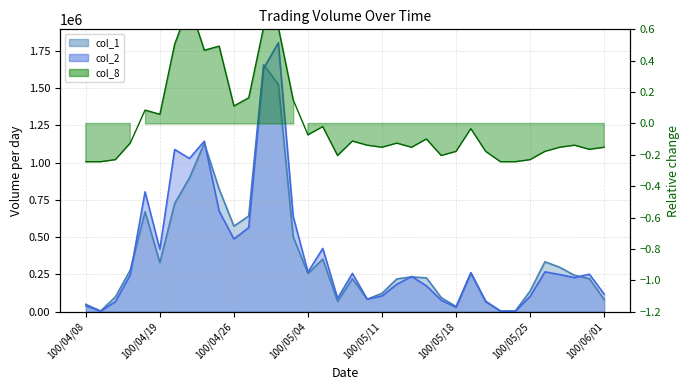

What is the difference between the highest and lowest values at 16?

424490.0